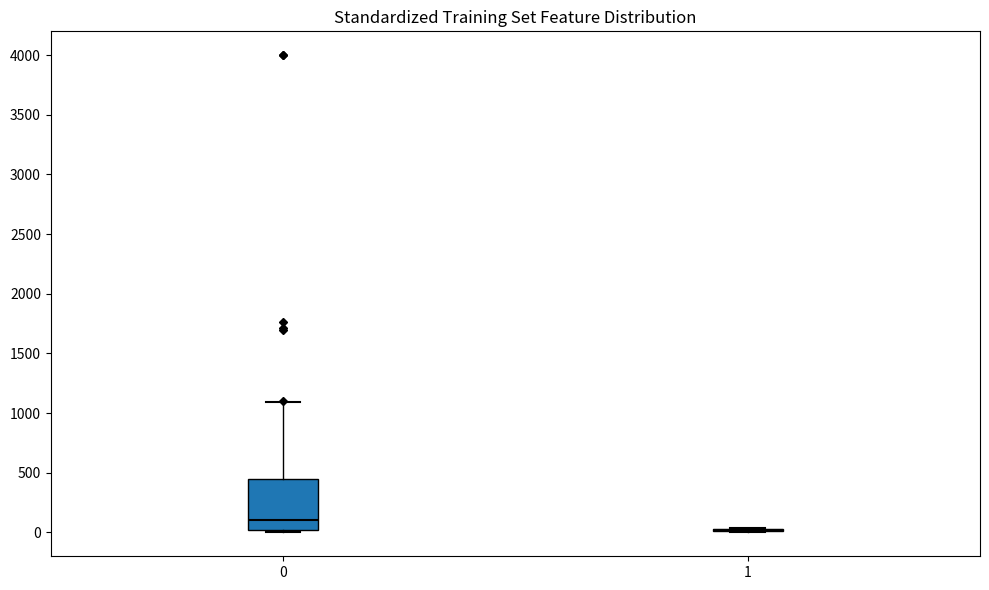

Where does the upper whisker of the box at x = 0 end on the y-axis? The values are not printed on the chart, so give them approximately, as read against the axis.

1100